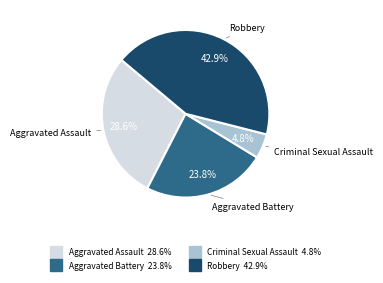

Is there any slice that represents more than half of the pie?

No